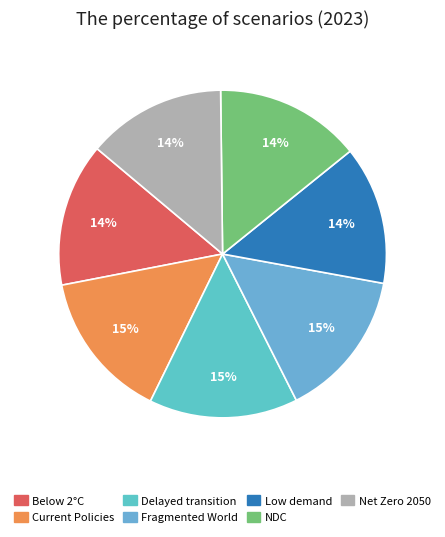

Rank the categories by value from highest to lowest.

Fragmented World, Delayed transition, Current Policies, Nationally Determined Contributions, Below 2°C, Net Zero 2050, Low demand